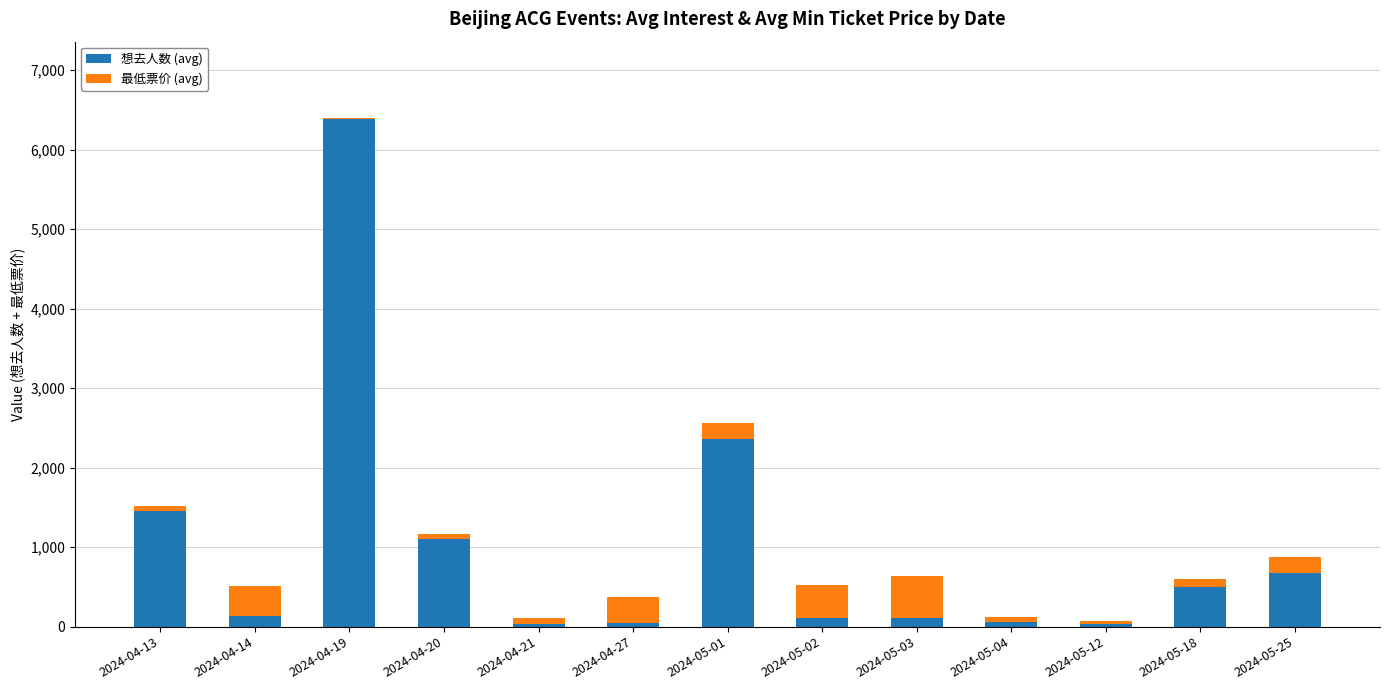

What is the maximum value for 想去人数 (avg)?

6386.0